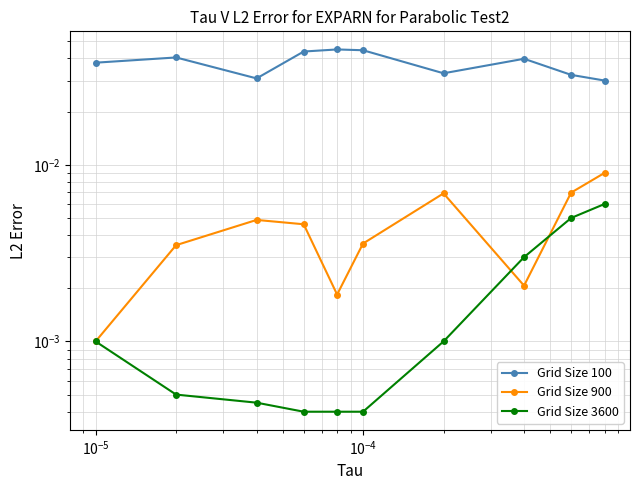

The value of Grid Size 900 at $\mathdefault{10^{-5}}$ is 0.0. True or false?

True